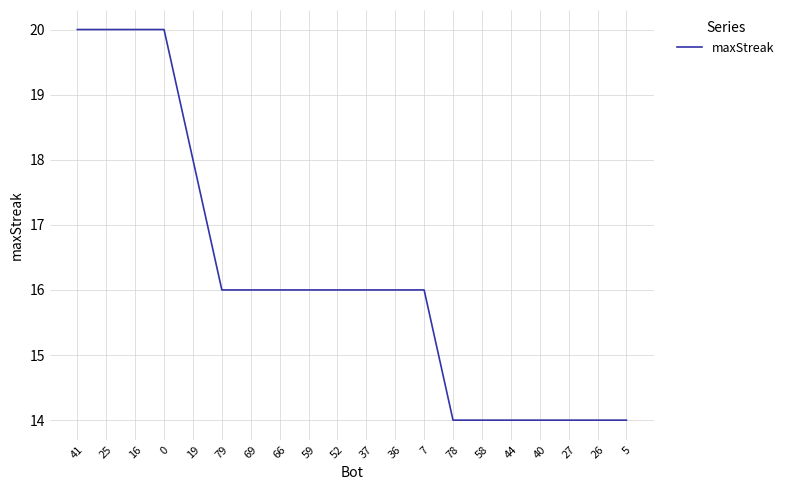

What position from the right is 37?

10